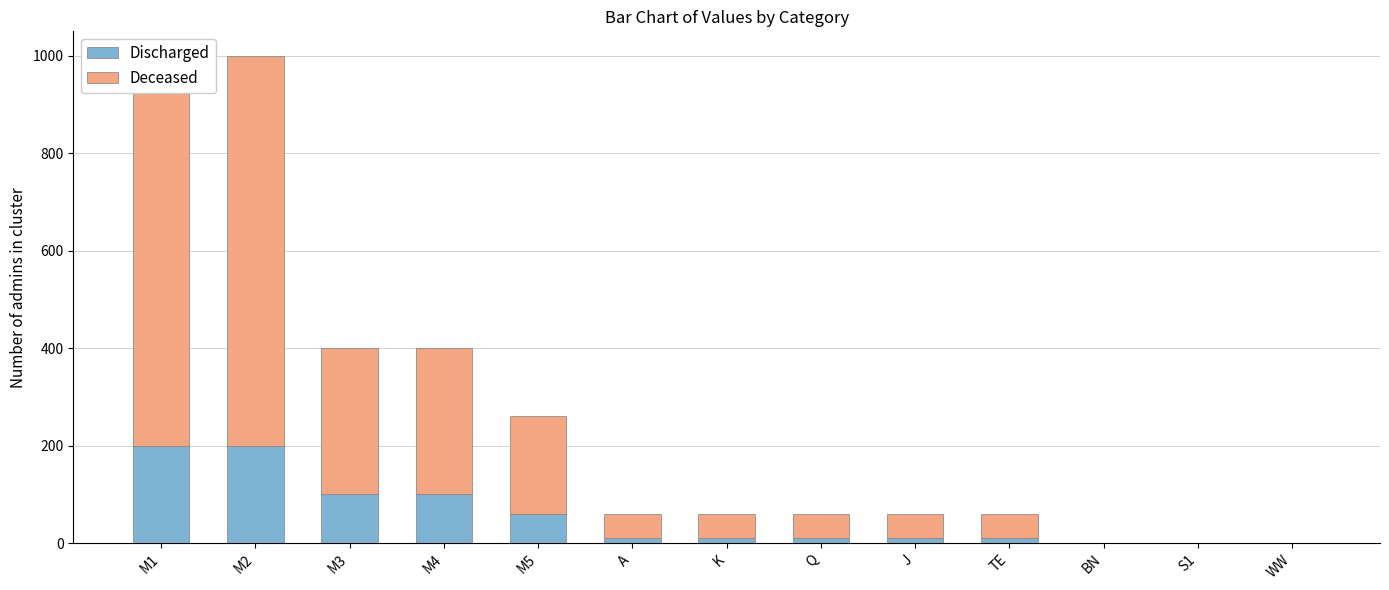

At how many categories does at least one series exceed 10?

10